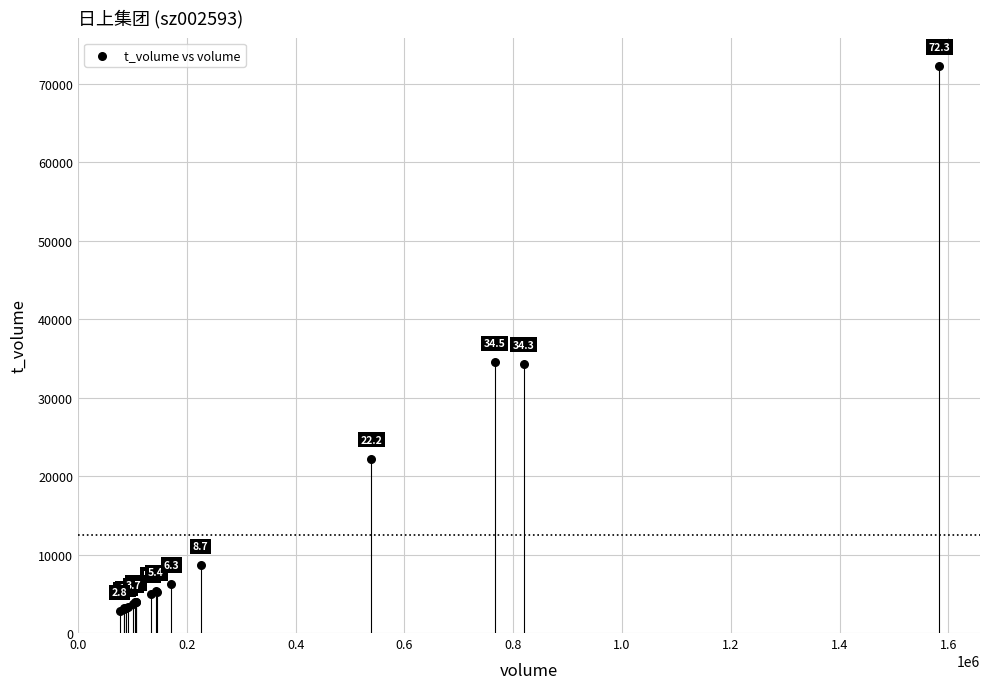

What Y value in the scatter plot is closest to 37525?

34525